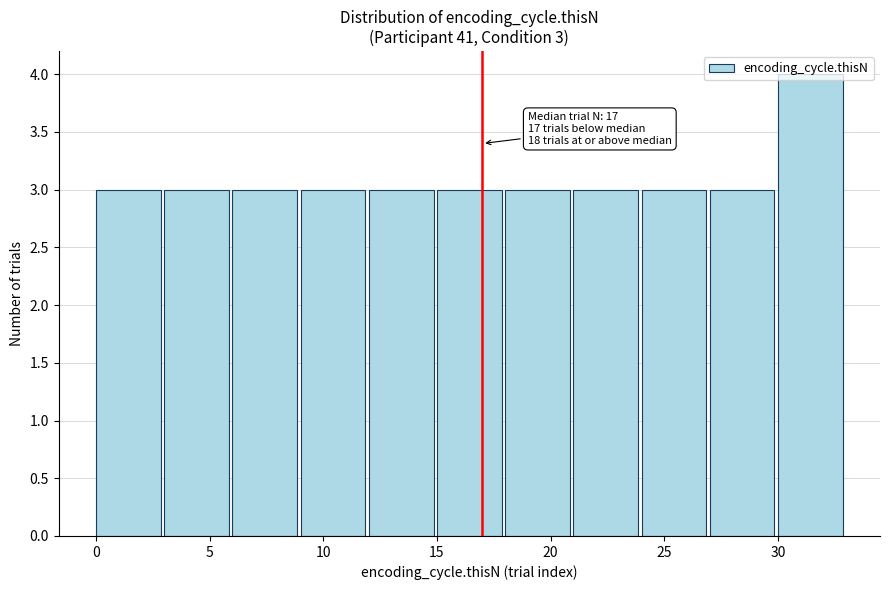

Which range on the x-axis has the tallest bar?

30 to 33